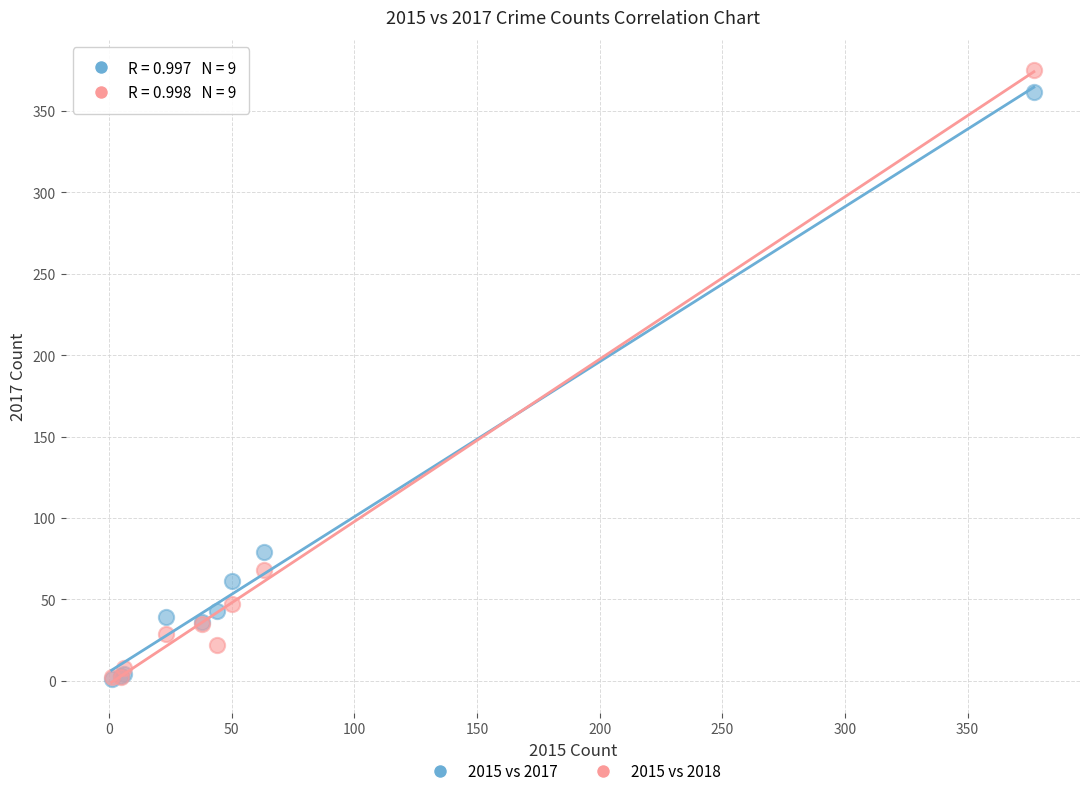

In the 2015 vs 2018 series, what Y value is closest to 188?

68